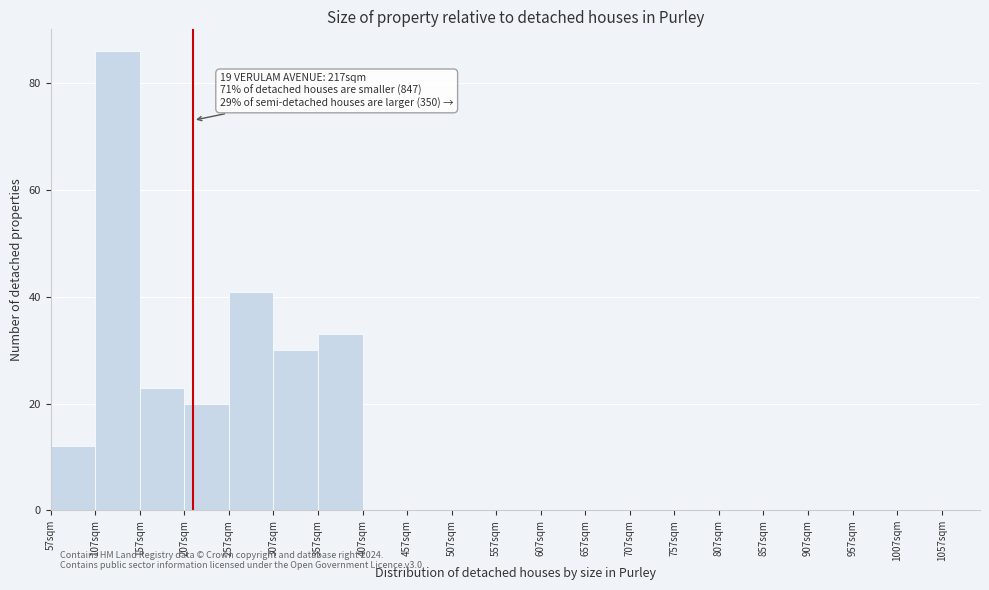

Which range on the x-axis has the tallest bar?

107 to 157